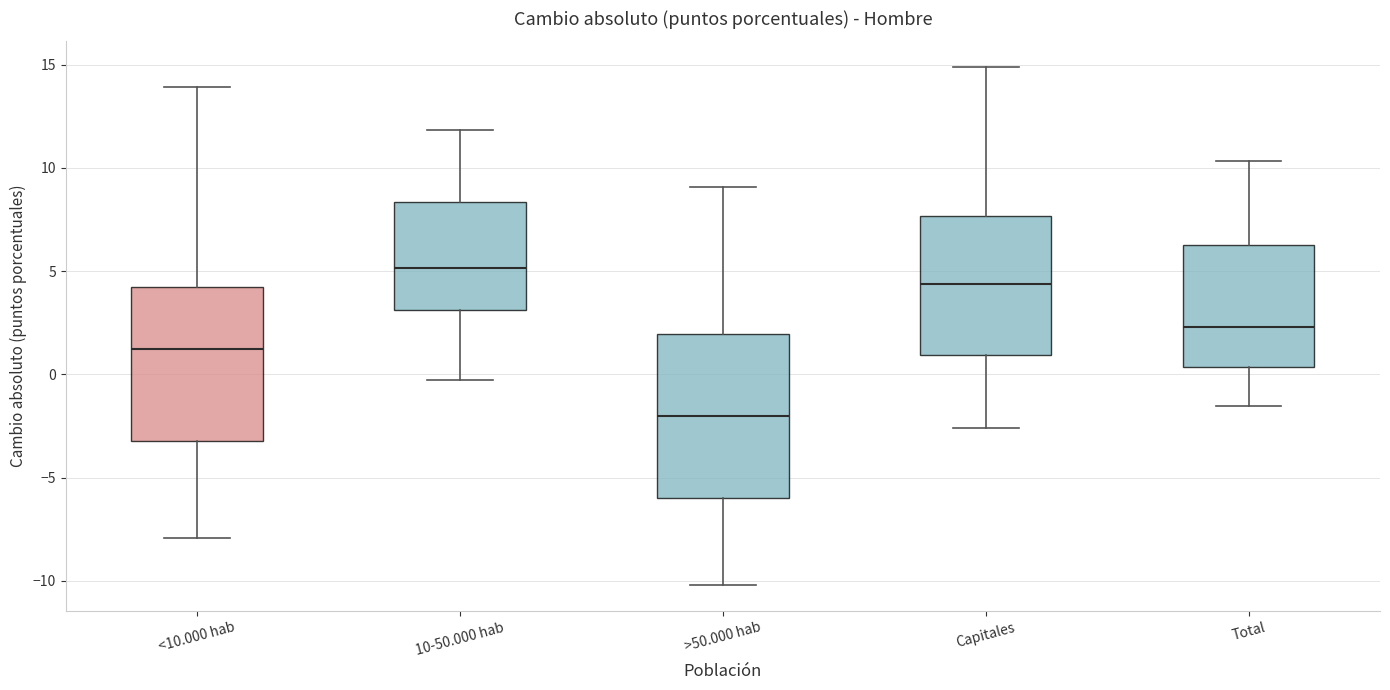

Reading left to right, read every box against the y-axis: the position of its median line, the range the box covers, and the ends of its whiskers. The values are not printed on the chart, so give them approximately, as read against the axis.

<10.000 hab: median 1.0, box -3.0 to 4.0, whiskers -8.0 to 14.0
10-50.000 hab: median 5.0, box 3.0 to 8.5, whiskers -0.5 to 12.0
>50.000 hab: median -2.0, box -6.0 to 2.0, whiskers -10.0 to 9.0
Capitales: median 4.5, box 1.0 to 7.5, whiskers -2.5 to 15.0
Total: median 2.5, box 0.5 to 6.5, whiskers -1.5 to 10.5